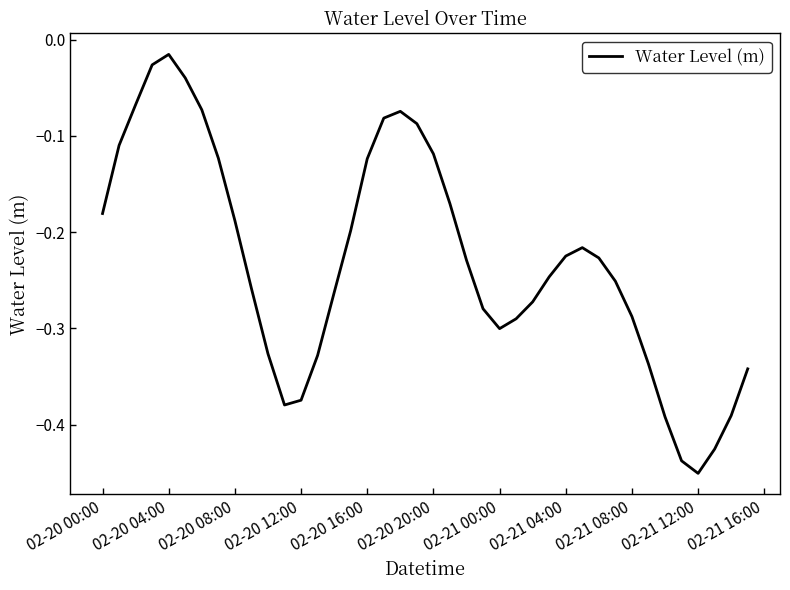

What is the difference between the maximum and minimum values?

0.4